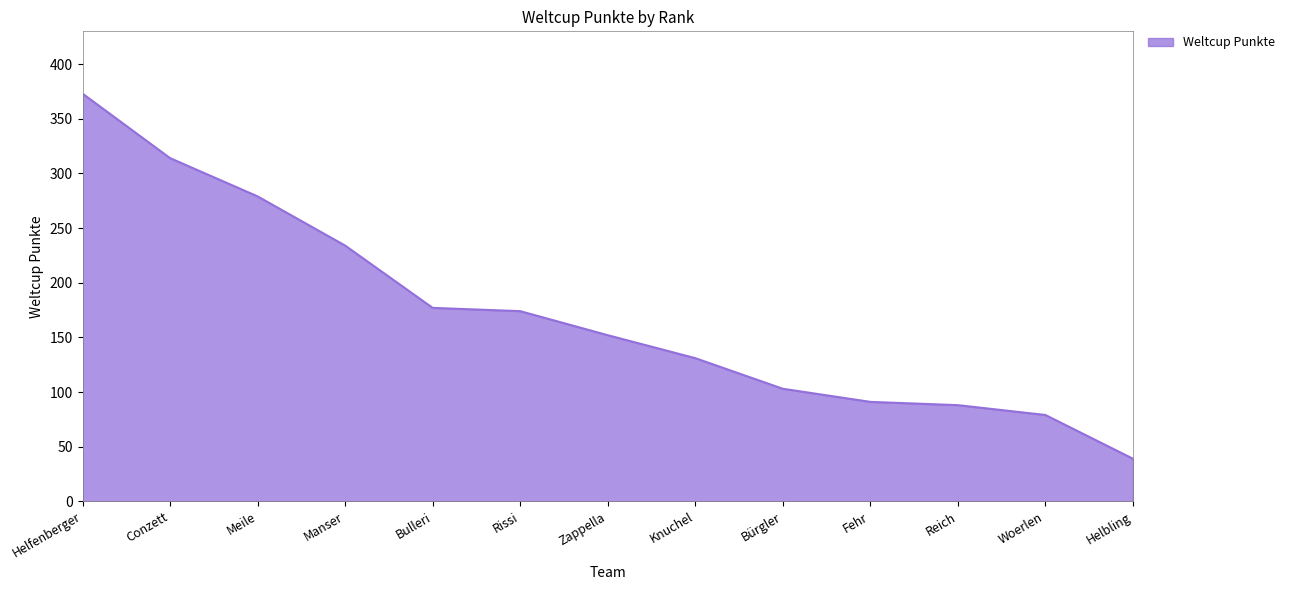

Which category has the highest value across all series?

Helfenberger